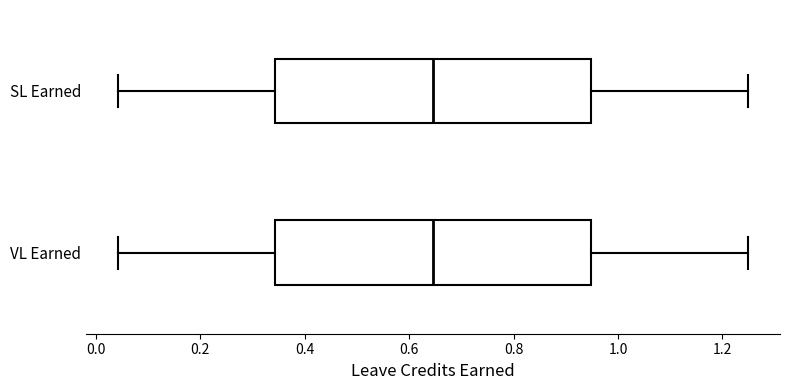

Where is the right edge of the box for SL Earned on the x-axis? The values are not printed on the chart, so give them approximately, as read against the axis.

0.94